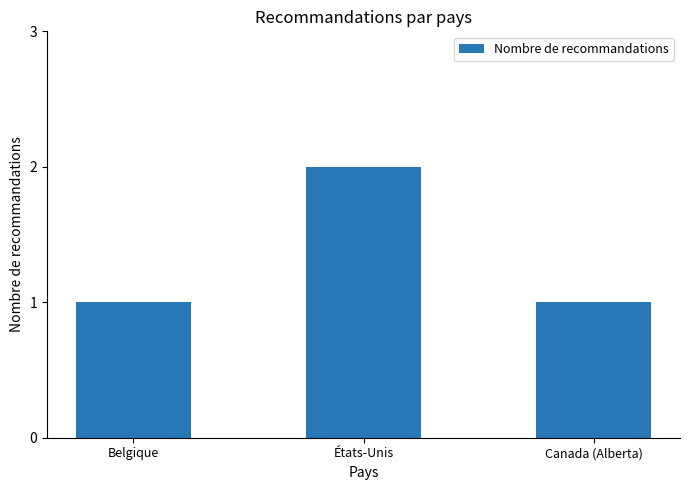

What is the average value?

1